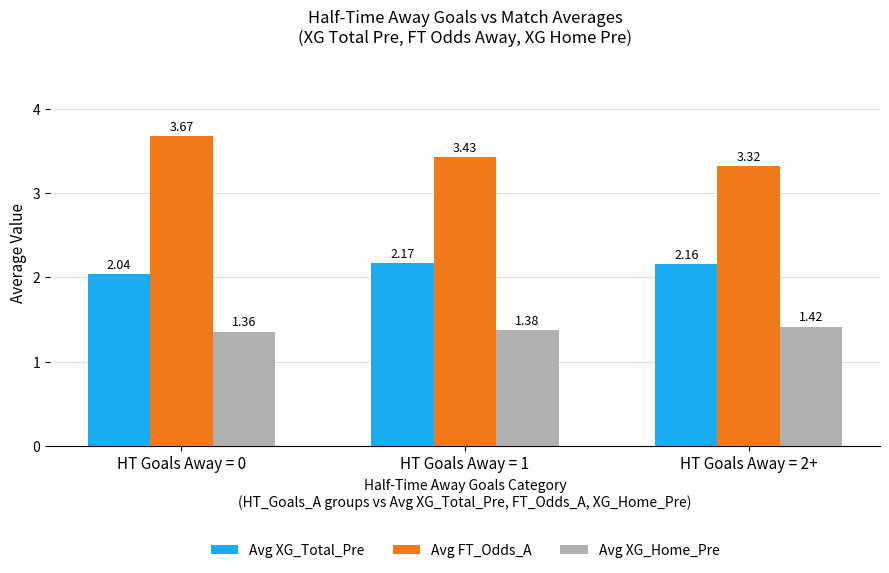

List the labels in order of Avg XG_Total_Pre value, largest first.

HT Goals Away = 1, HT Goals Away = 2+, HT Goals Away = 0